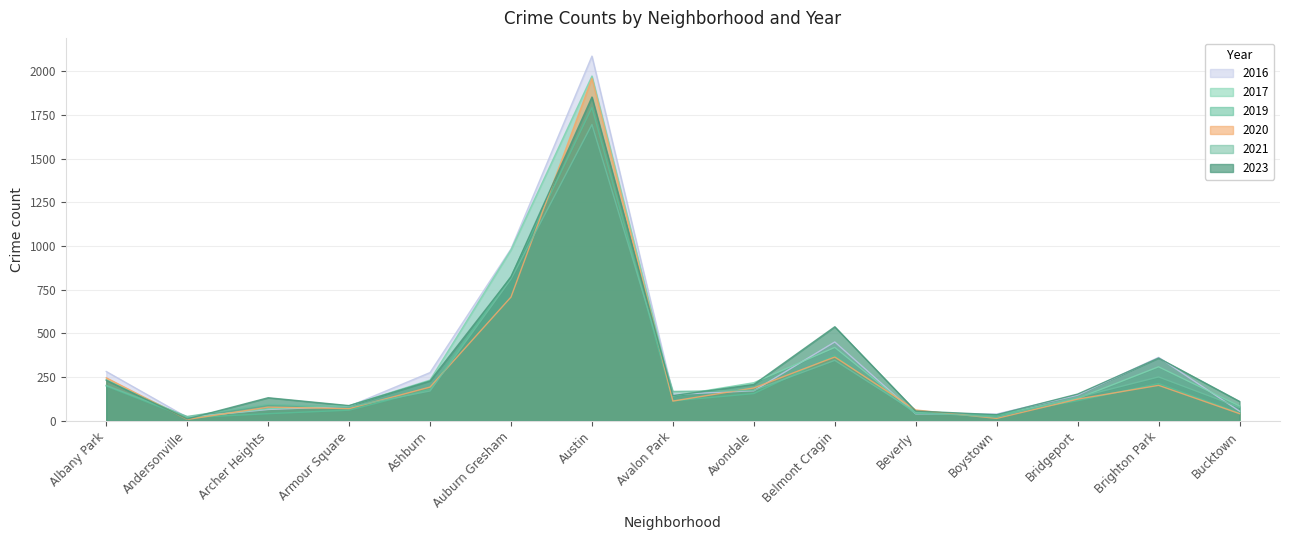

List the labels in order of 2021 value, largest first.

Austin, Auburn Gresham, Belmont Cragin, Brighton Park, Albany Park, Avondale, Ashburn, Avalon Park, Bridgeport, Archer Heights, Armour Square, Bucktown, Beverly, Andersonville, Boystown